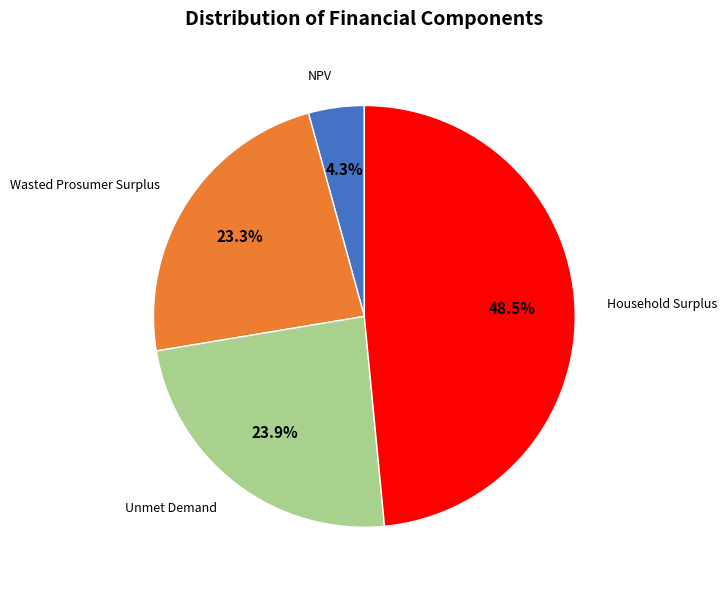

Does any single category account for the majority?

No